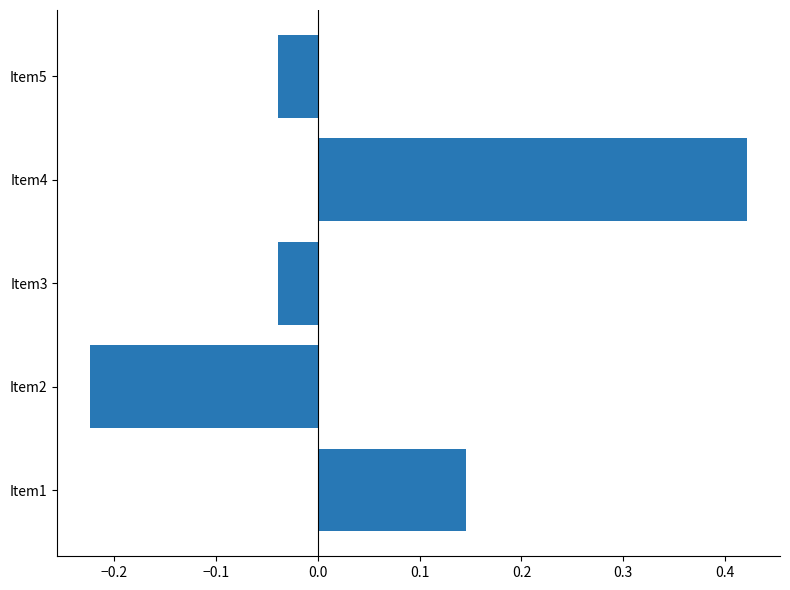

How many negative values are there?

3